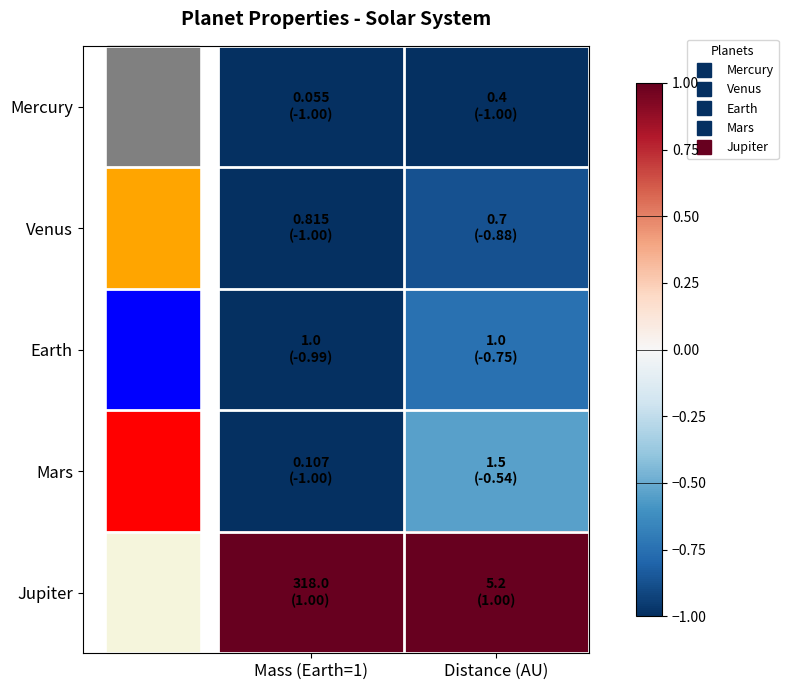

Count the number of data series in this chart.

5